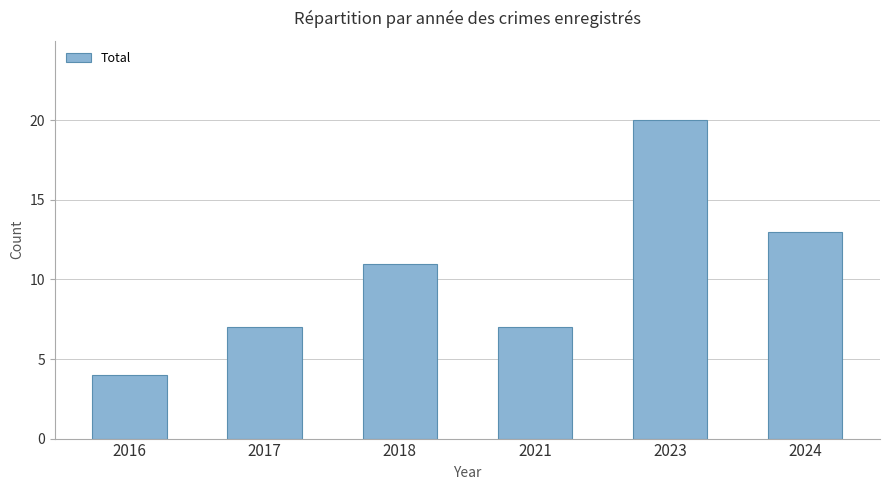

What is the change in value from 2016 to 2017?

+3